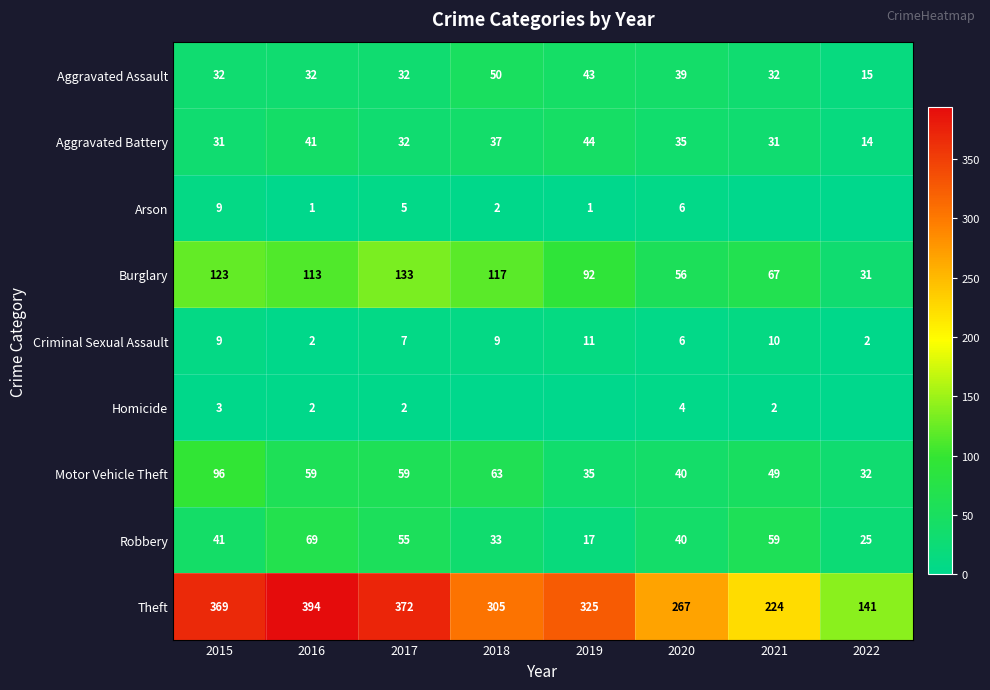

List the labels in order of Theft value, largest first.

2016, 2017, 2015, 2019, 2018, 2020, 2021, 2022